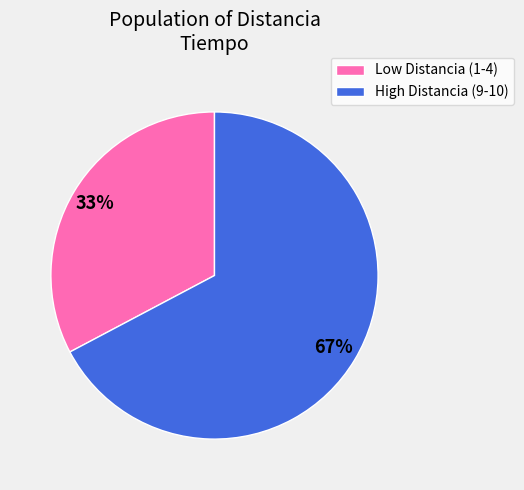

To the nearest percent, what is the average slice percentage?

50%